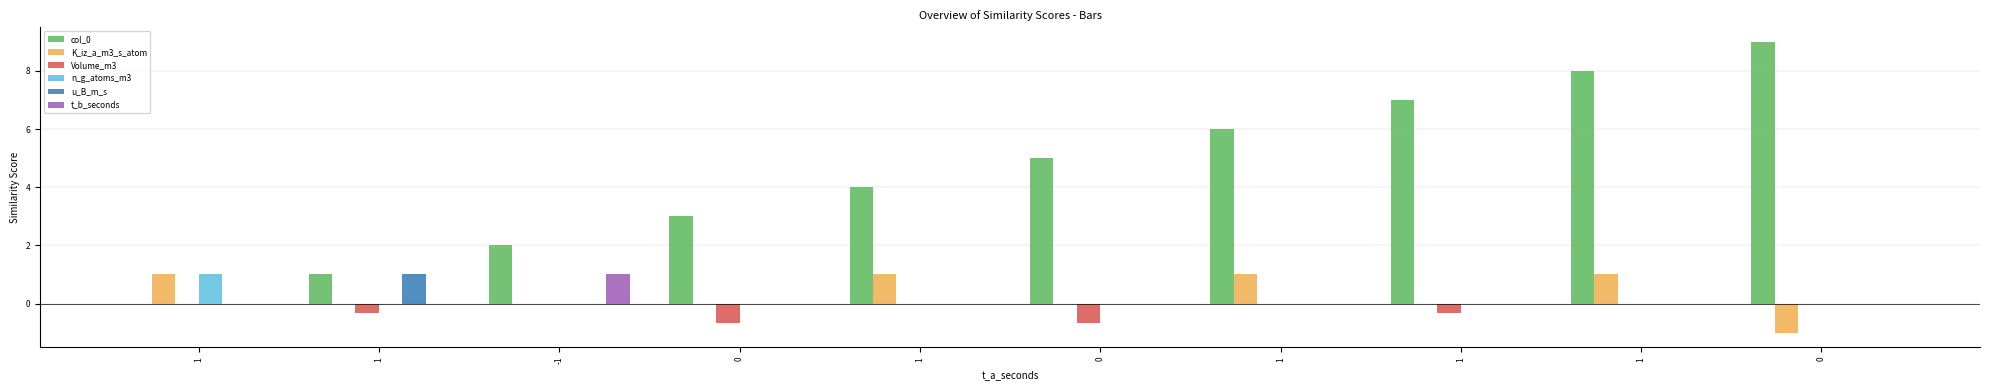

Which series has the widest spread of values?

col_0